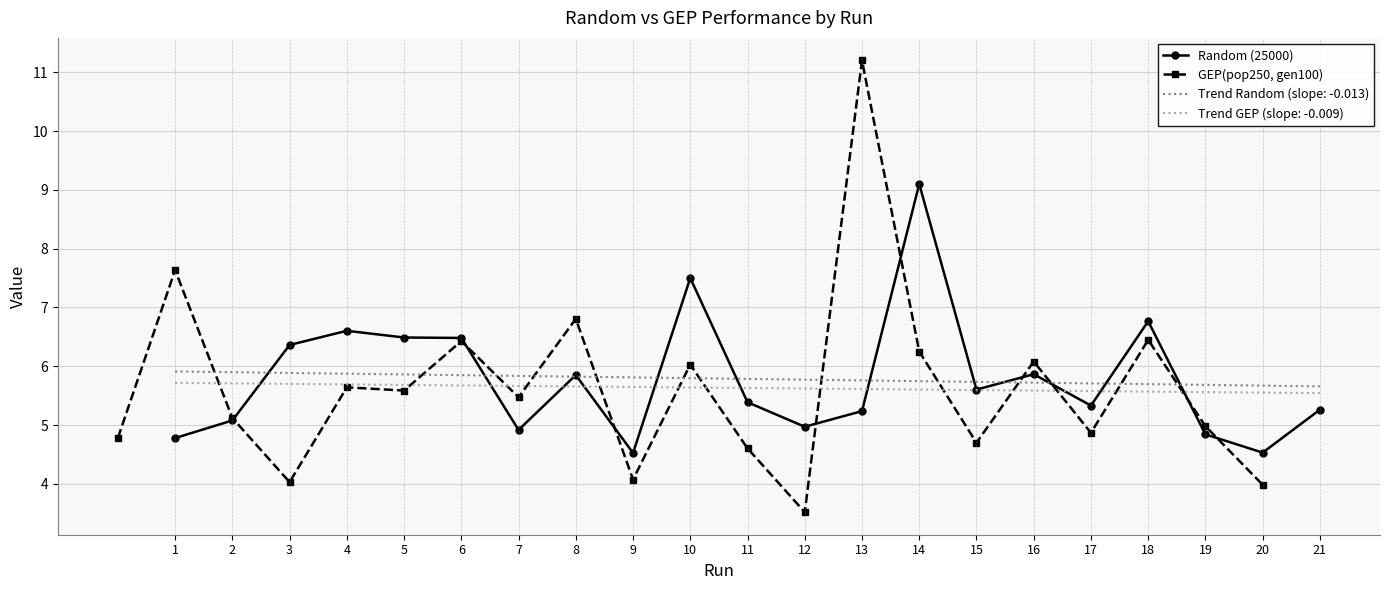

True or false: Random (25000) and GEP(pop250, gen100) cross at least once.

True